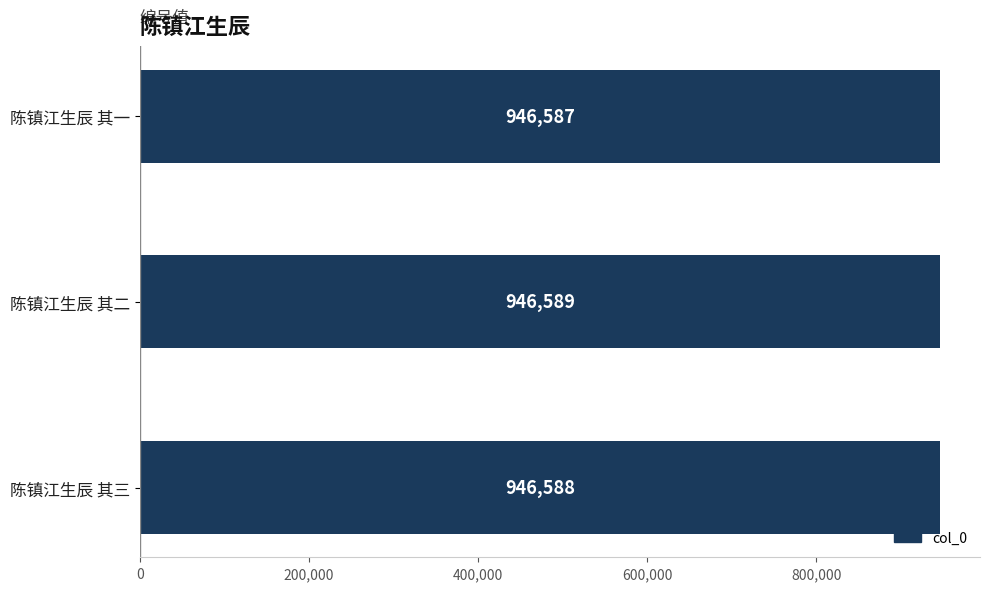

How many series are shown in this chart?

1